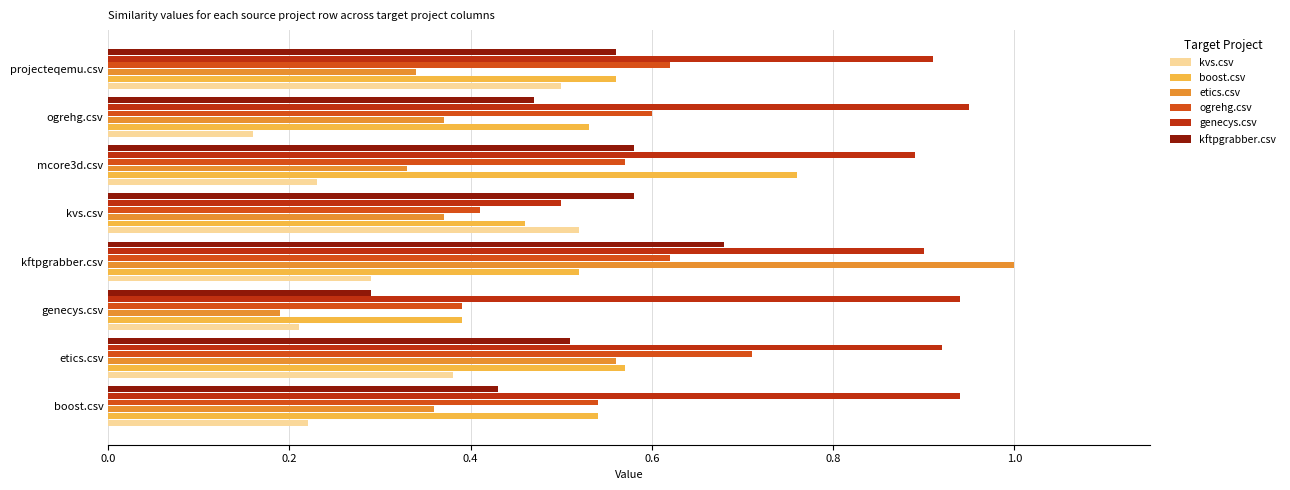

At which label is boost.csv closest to 0?

genecys.csv